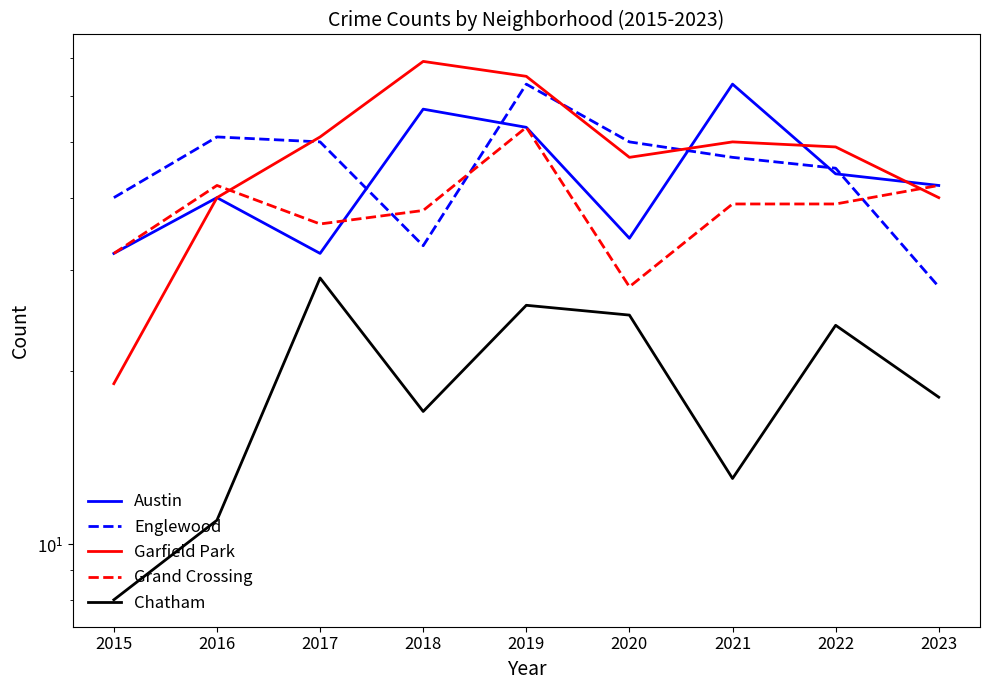

What is the difference between the Englewood values at 2019 and 2018?

30